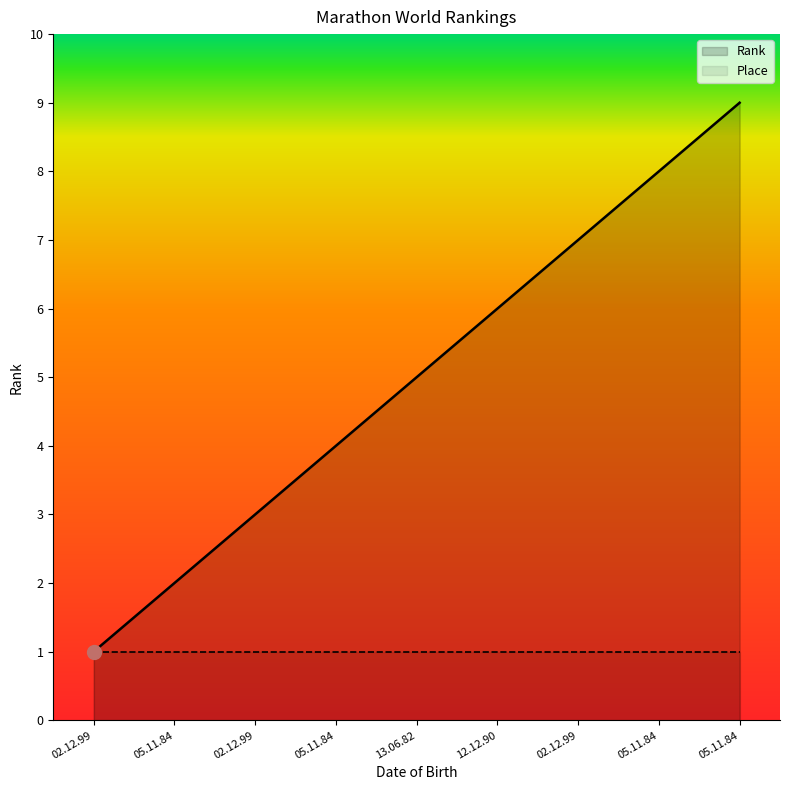

Reading left to right, extract all data points from this chart.

Rank: 1	2	3	4	5	6	7	8	9
Place: 1	1	1	1	1	1	1	1	1